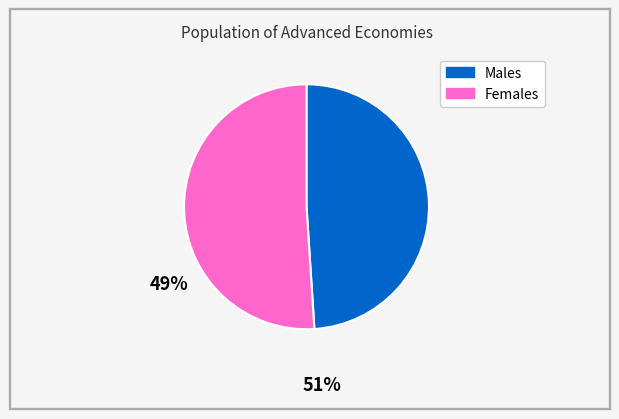

Count the number of slices in the pie.

2